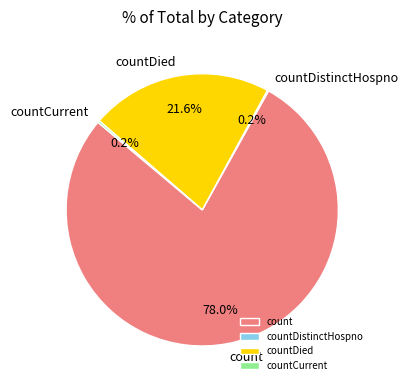

Combined, do countDied and count account for over 50%?

Yes